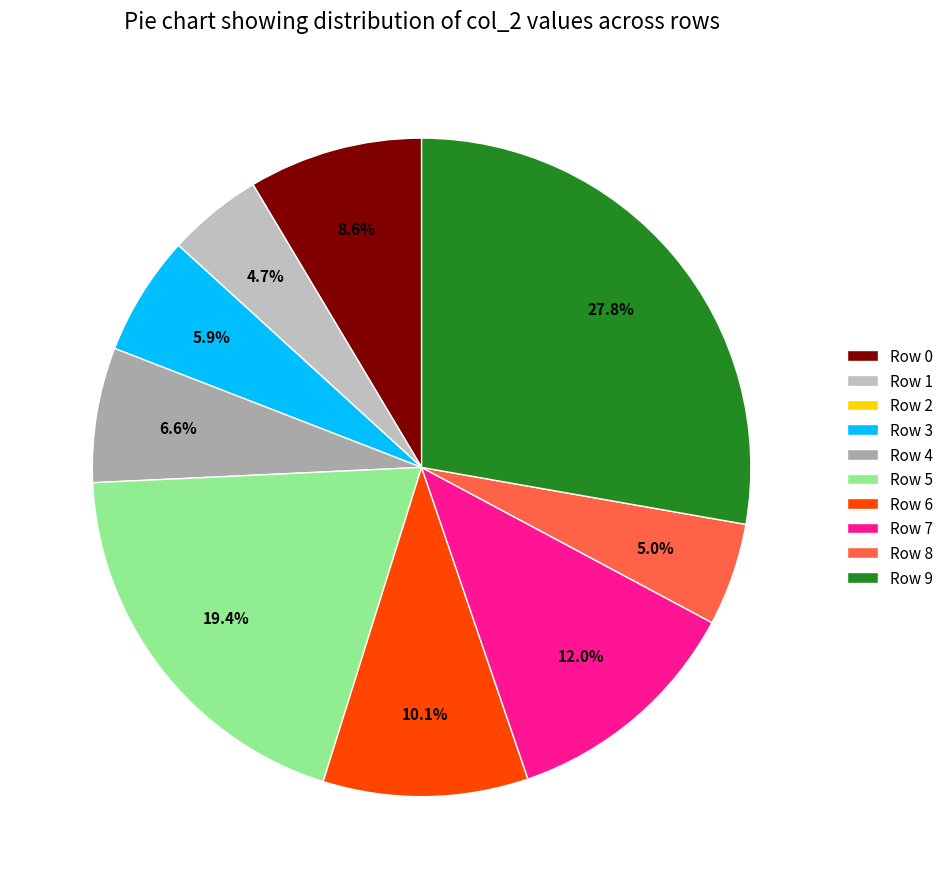

Is it true that Row 6 is 10% of the pie?

True